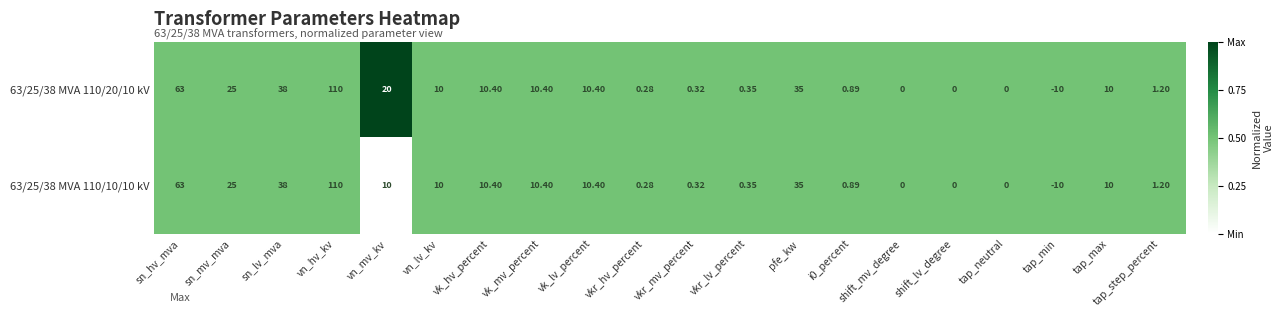

At which label does 63/25/38 MVA 110/10/10 kV first exceed 10?

sn_hv_mva